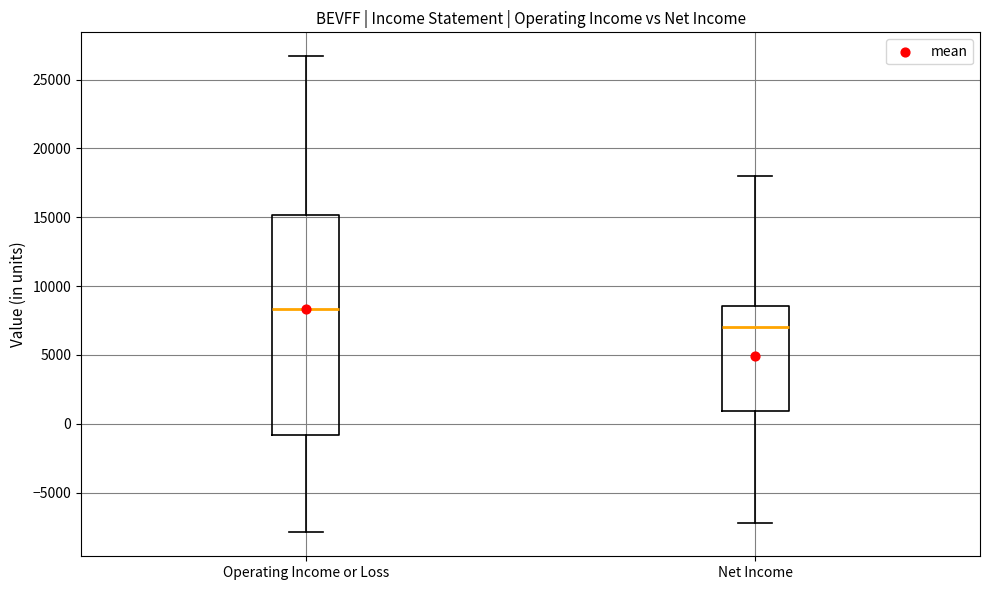

Where does the upper whisker of the box for Operating Income or Loss end on the y-axis? The values are not printed on the chart, so give them approximately, as read against the axis.

26500